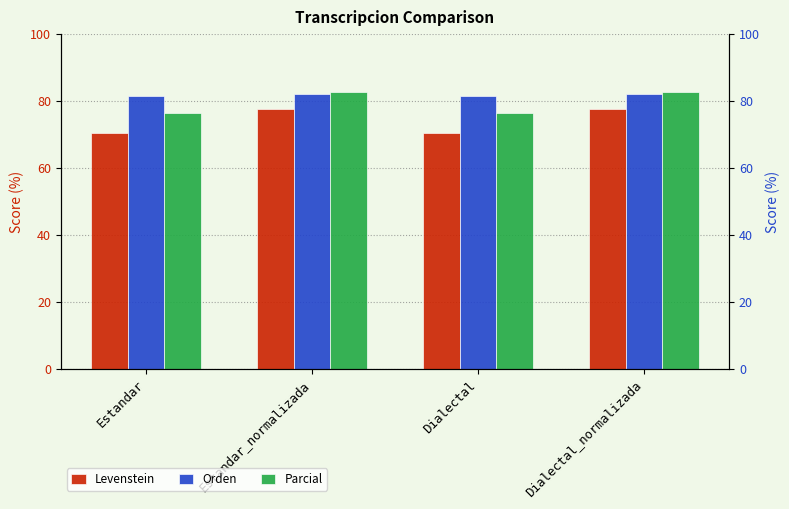

Between Dialectal_normalizada and Estandar, which is larger?

Dialectal_normalizada